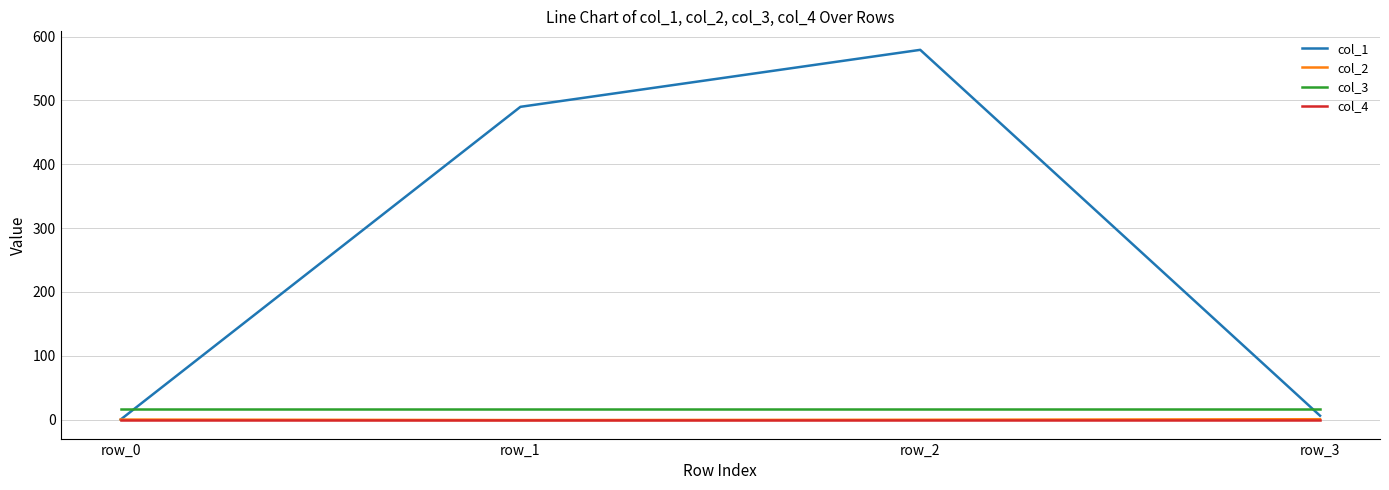

Which series has the largest total across all categories?

col_1